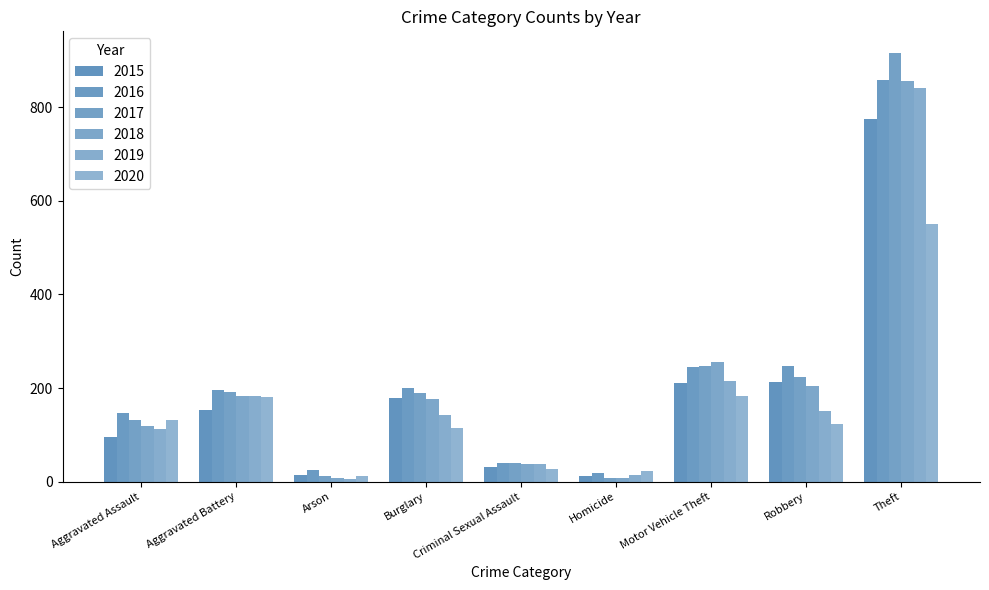

How many groups of bars are there?

9